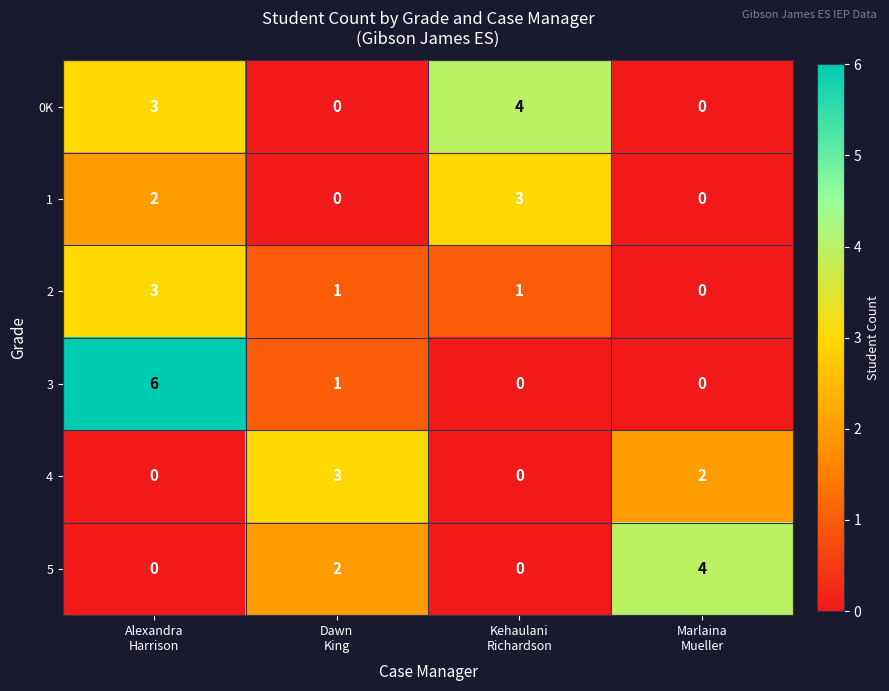

What is the difference between the maximum and minimum values in the 4 series?

3